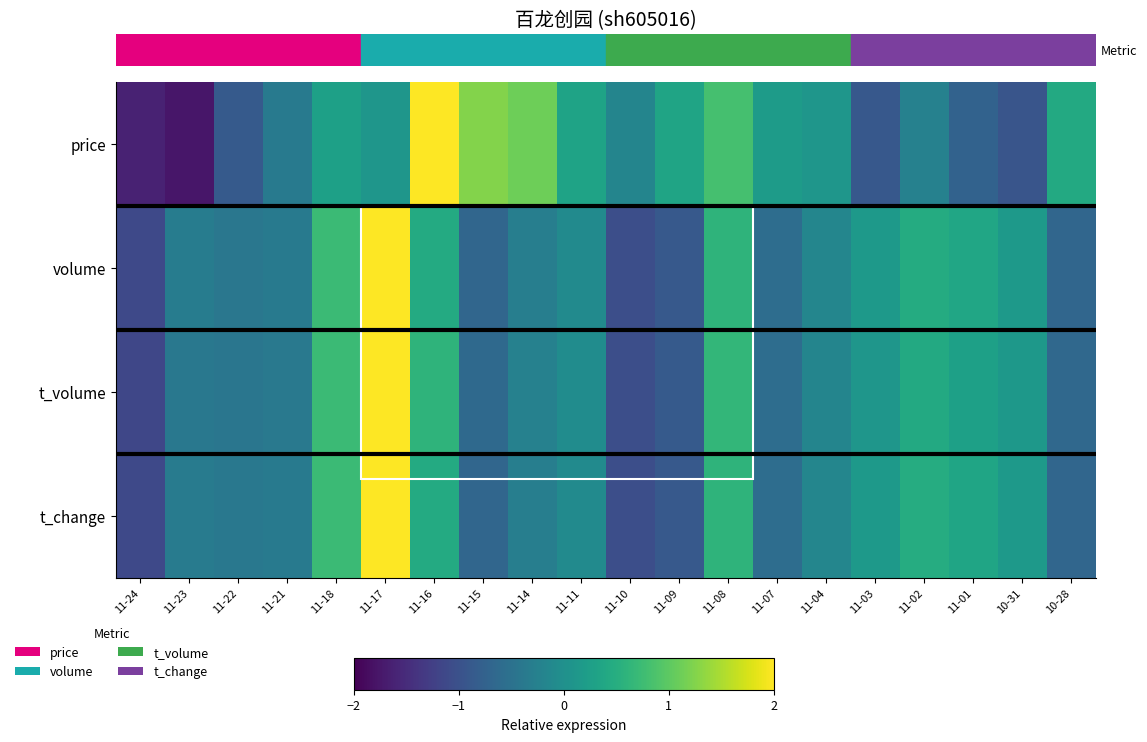

How many categories are shown in the chart?

20